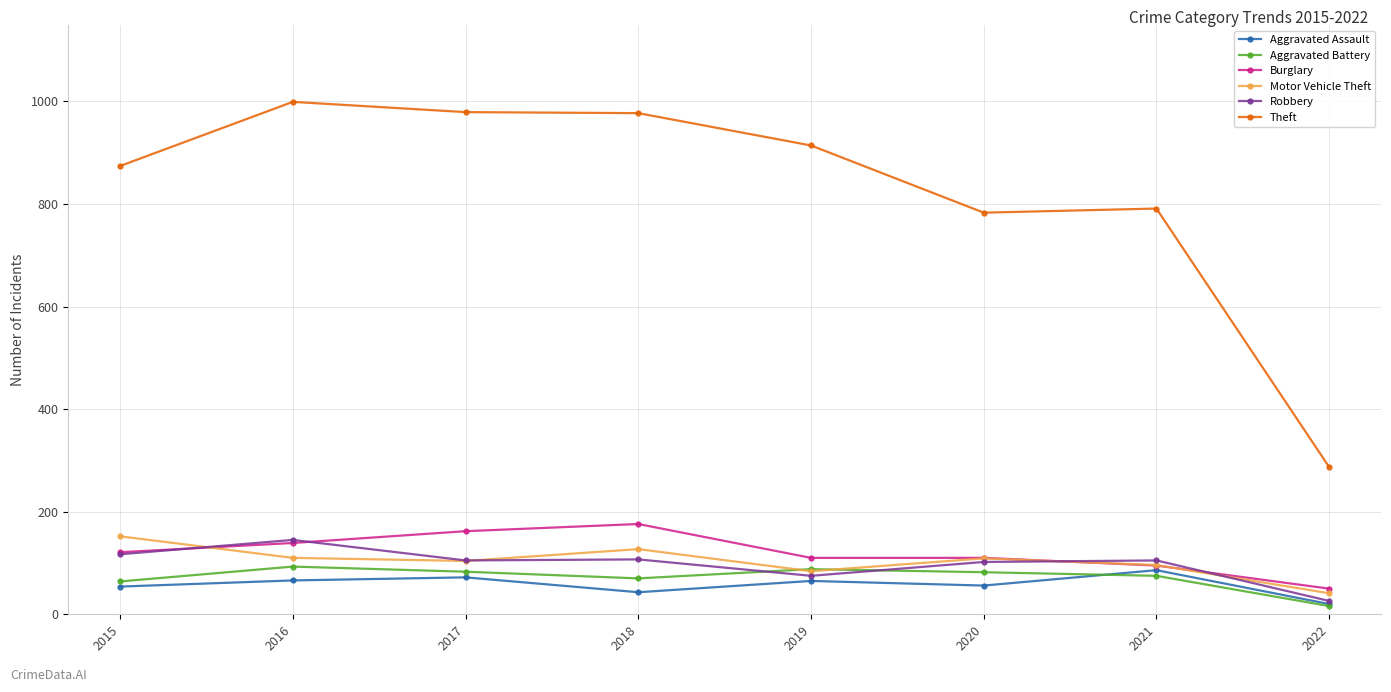

What is the difference between the maximum and second lowest values in the Burglary series?

81